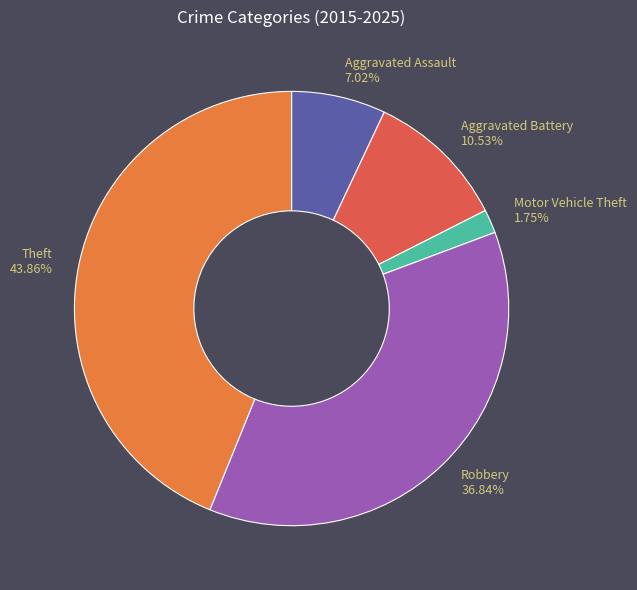

Between Motor Vehicle Theft and Theft, which is larger?

Theft